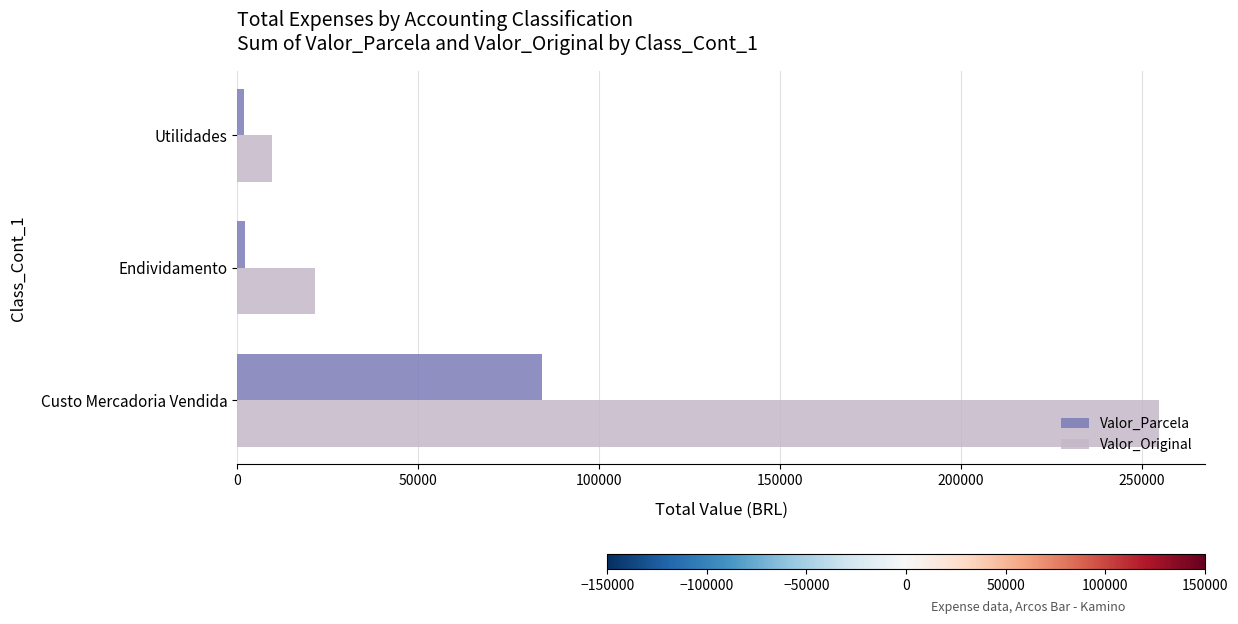

Which series has the widest spread of values?

Valor_Original